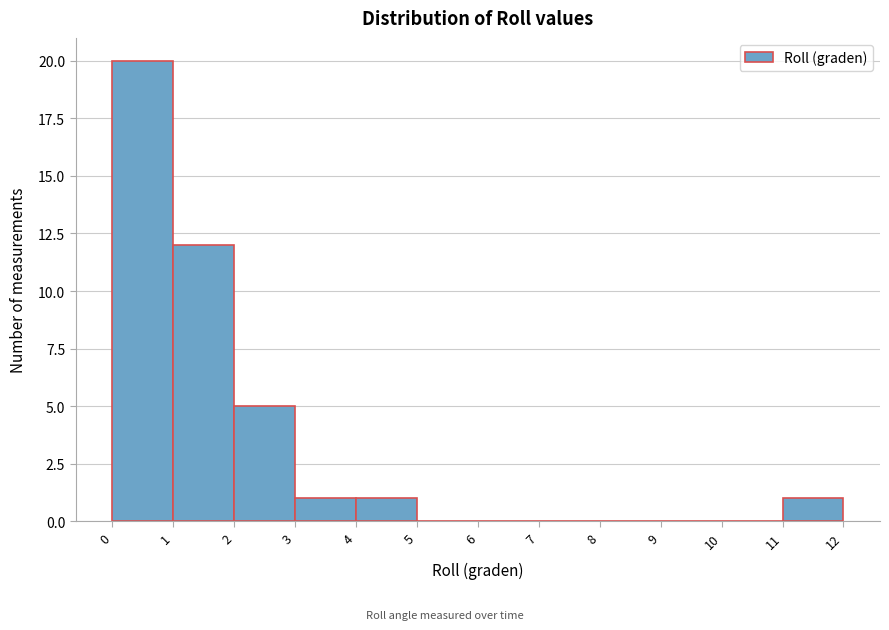

Reading left to right, transcribe this chart: for each bar, give the range it covers on the x-axis and its height. The values are not printed on the chart, so give them approximately, as read against the axis.

0 to 1: 20
1 to 2: 12
2 to 3: 5
3 to 4: 1
4 to 5: 1
5 to 6: 0
6 to 7: 0
7 to 8: 0
8 to 9: 0
9 to 10: 0
10 to 11: 0
11 to 12: 1